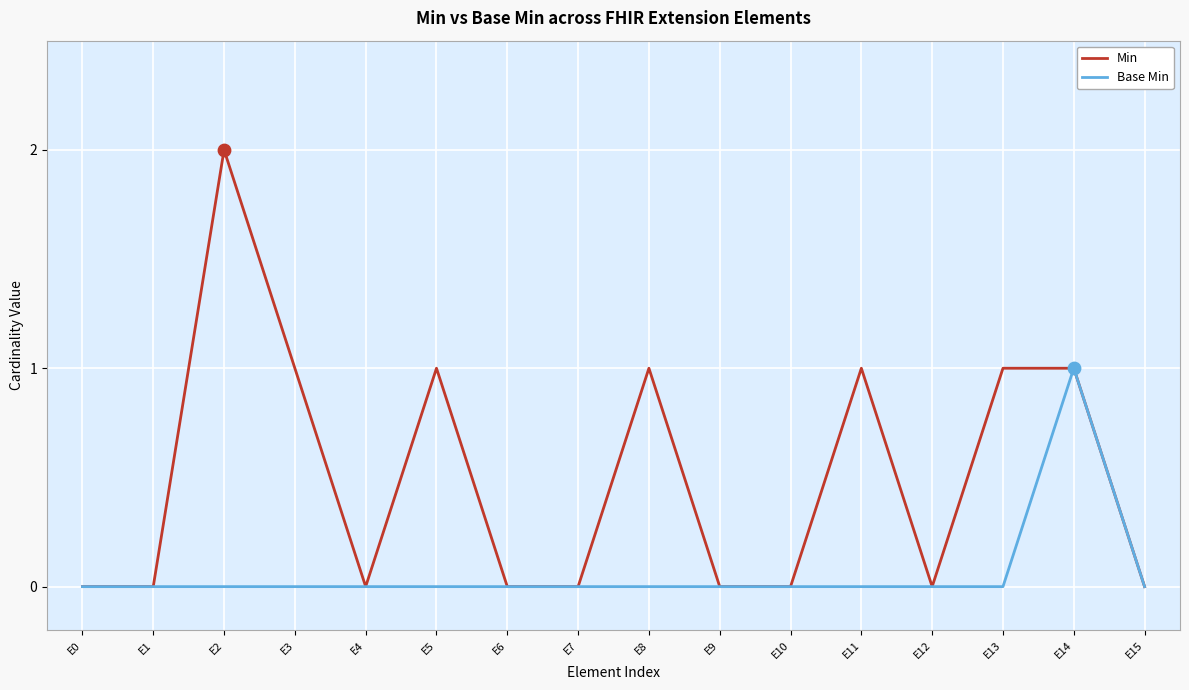

Which series has the largest total across all categories?

Min